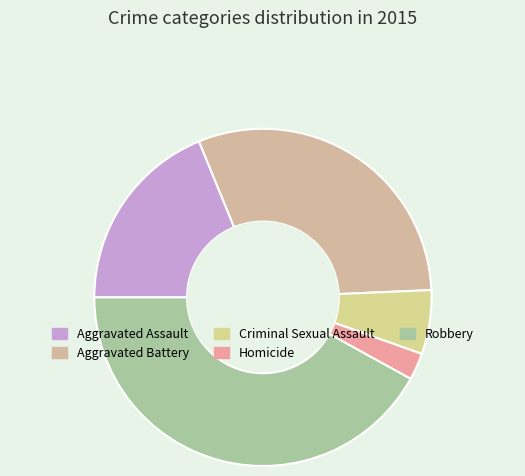

How many segments does this pie chart have?

5